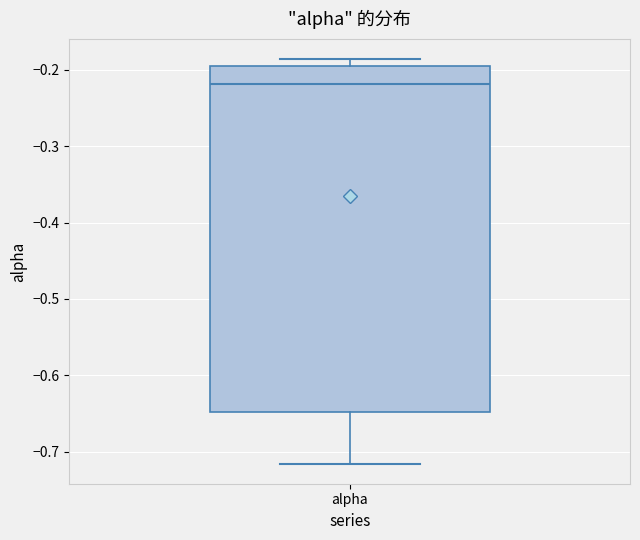

Read this box plot against the y-axis: the position of the median line, the range covered by the box, and the ends of both whiskers. The values are not printed on the chart, so give them approximately, as read against the axis.

median -0.22, box -0.65 to -0.19, whiskers -0.72 to -0.19 (just above the box's upper edge)